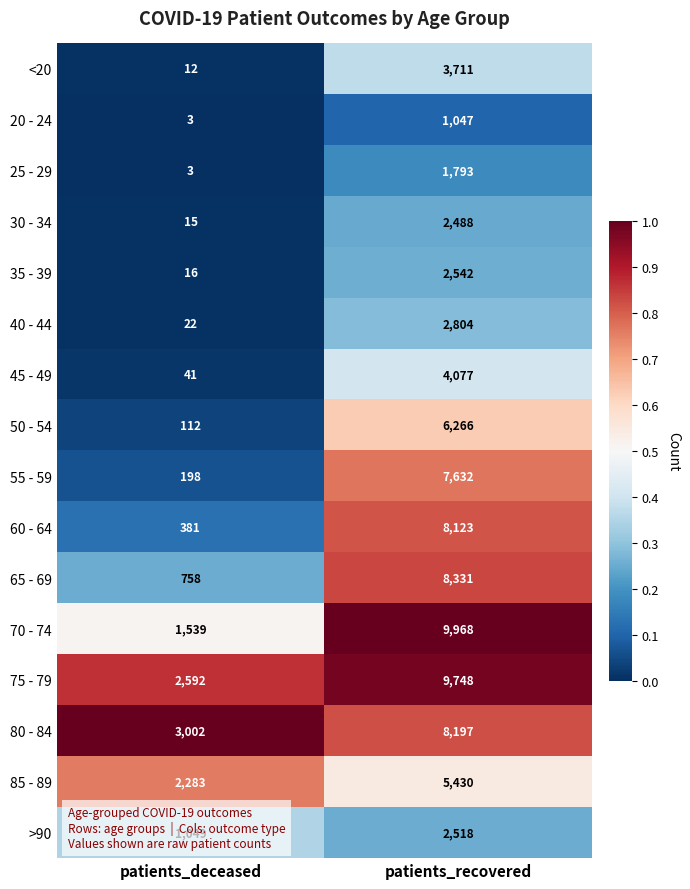

What is the difference between the maximum and minimum values in the 80 - 84 series?

5195